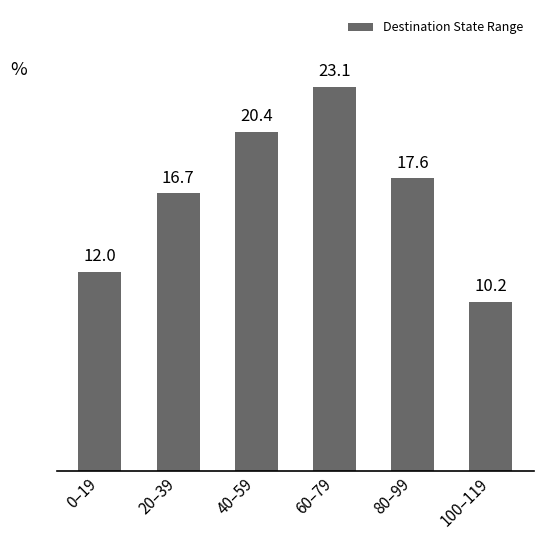

The chart shows a value of 3.8 at 20–39. True or false?

False